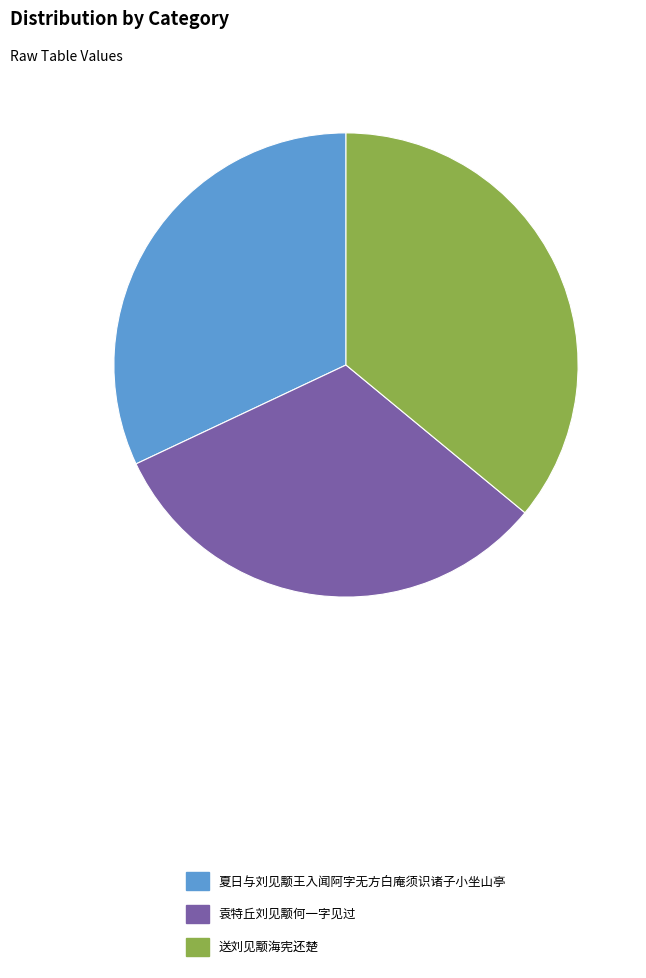

Does any single category account for the majority?

No